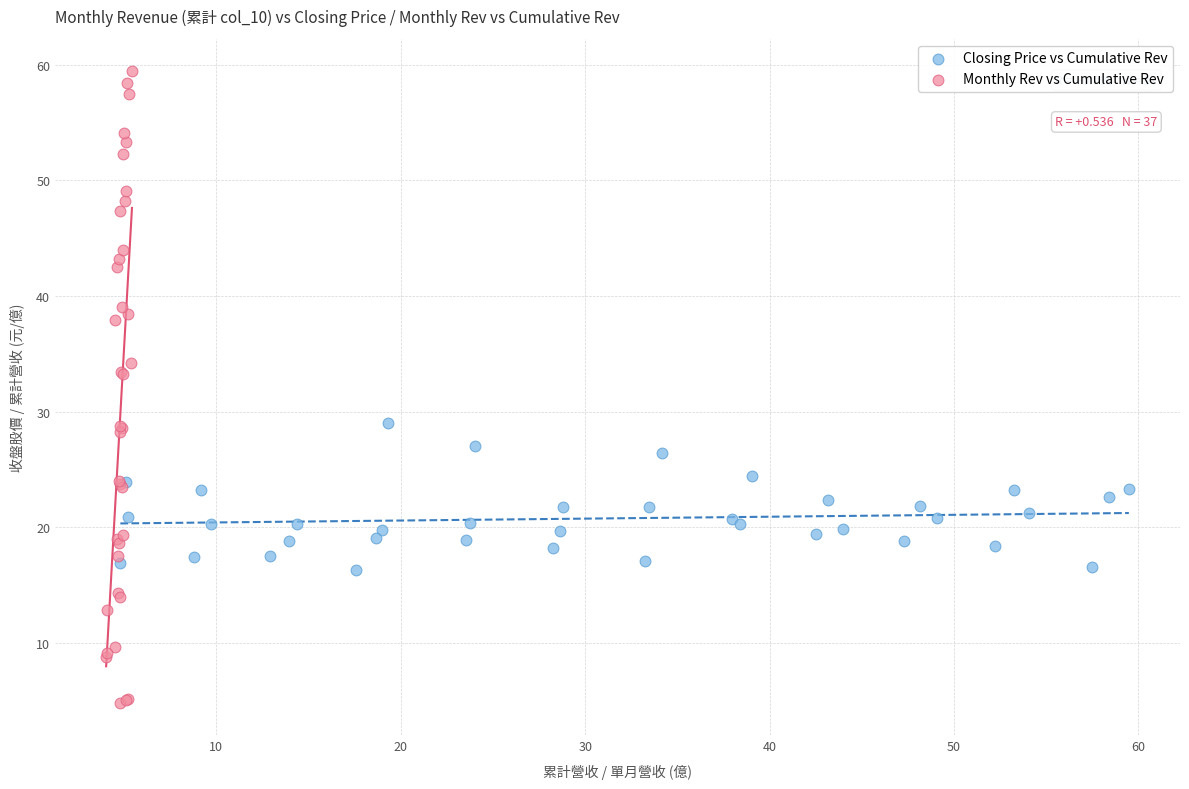

Which series has the widest spread of Y values?

Monthly Rev vs Cumulative Rev